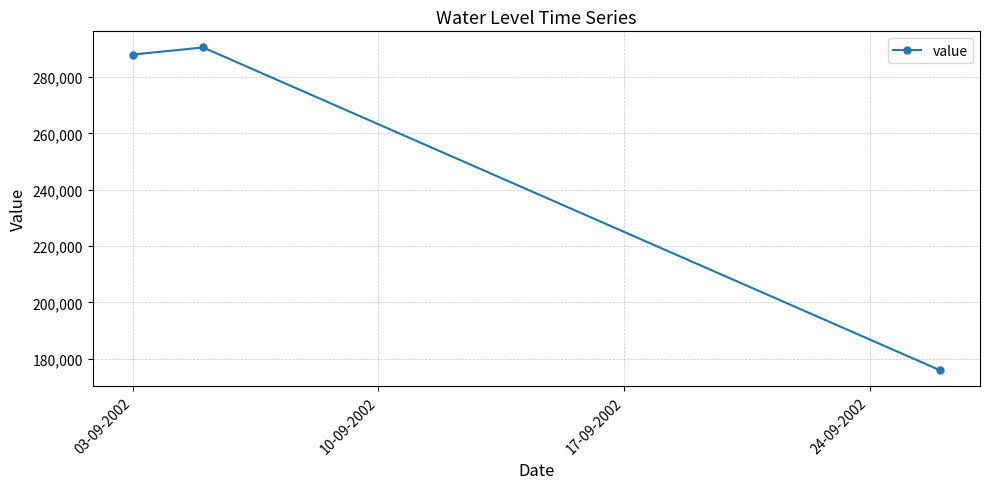

What is the average value?

251500